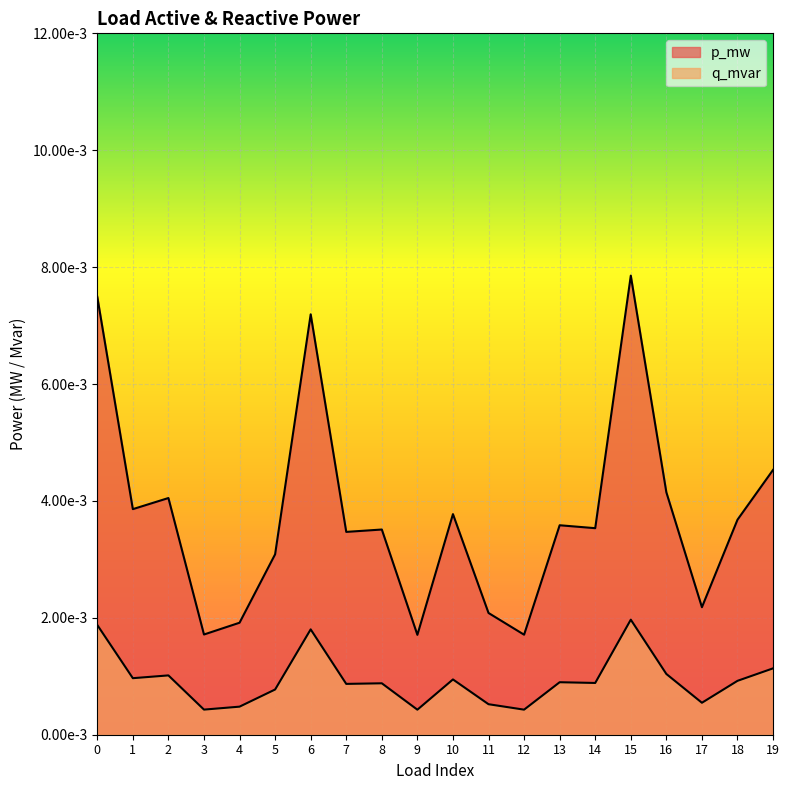

Which category has the highest value in the q_mvar series?

15